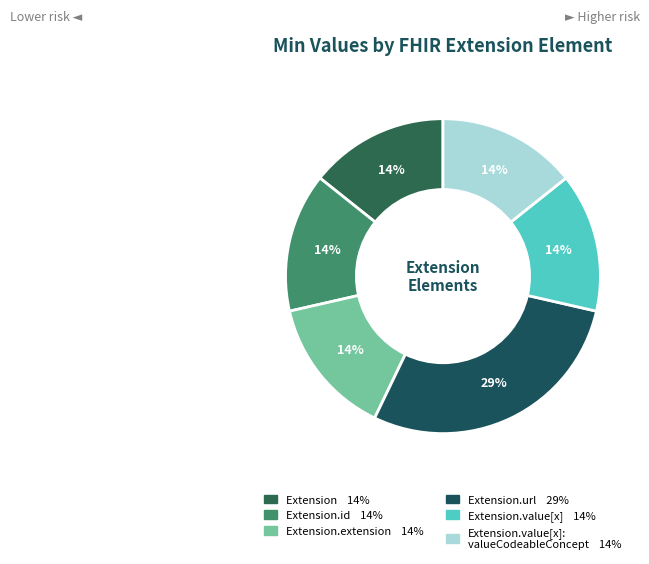

Is there any slice that represents more than half of the pie?

No